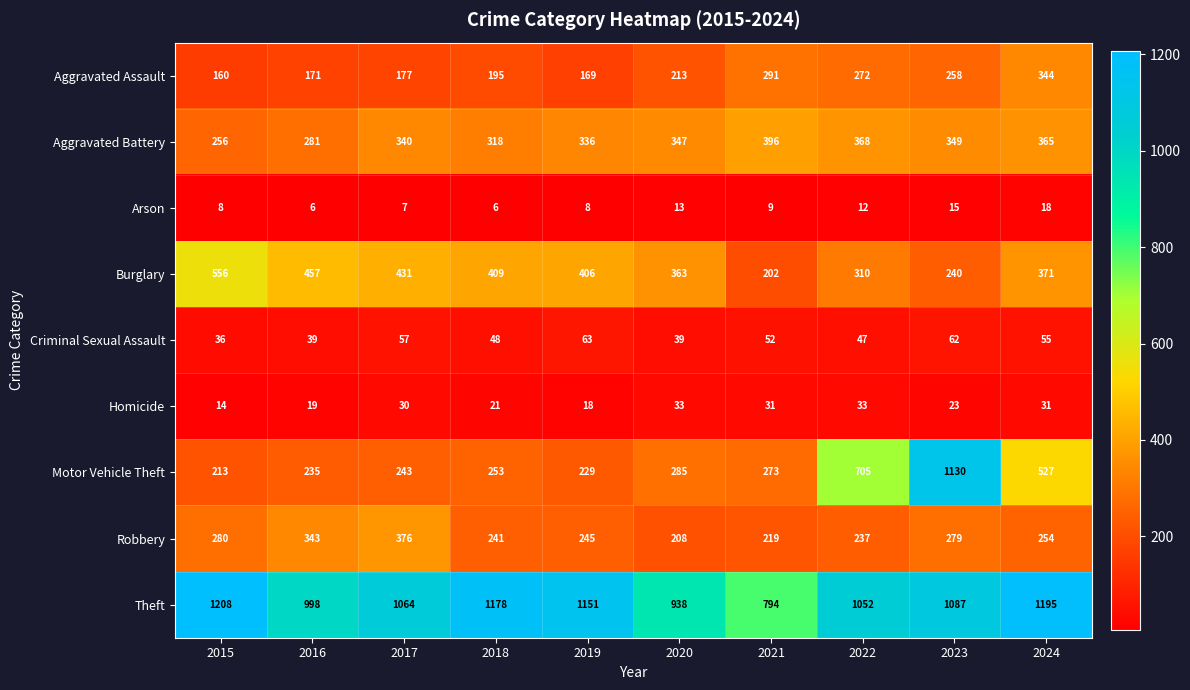

What is the maximum value shown in the chart?

1208